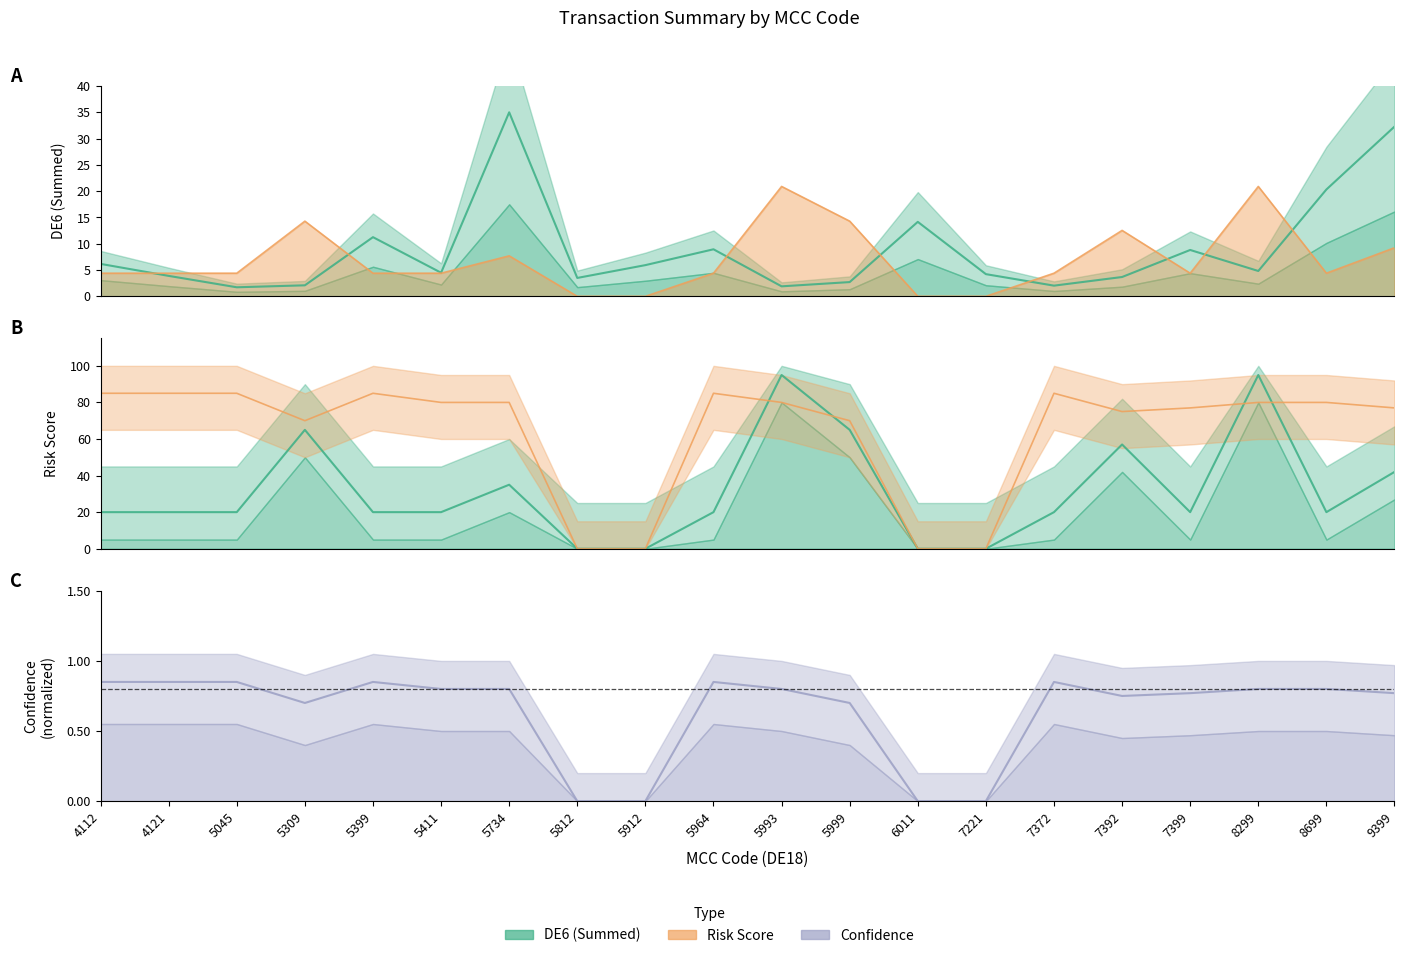

True or false: DE6(SUMMED) and Risk Score intersect in this chart.

True